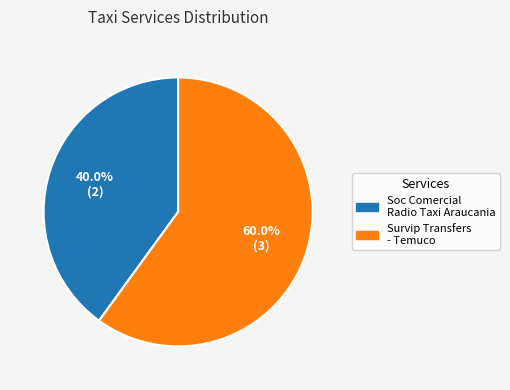

What portion of the pie excludes Survip Transfers - Temuco?

40.0%